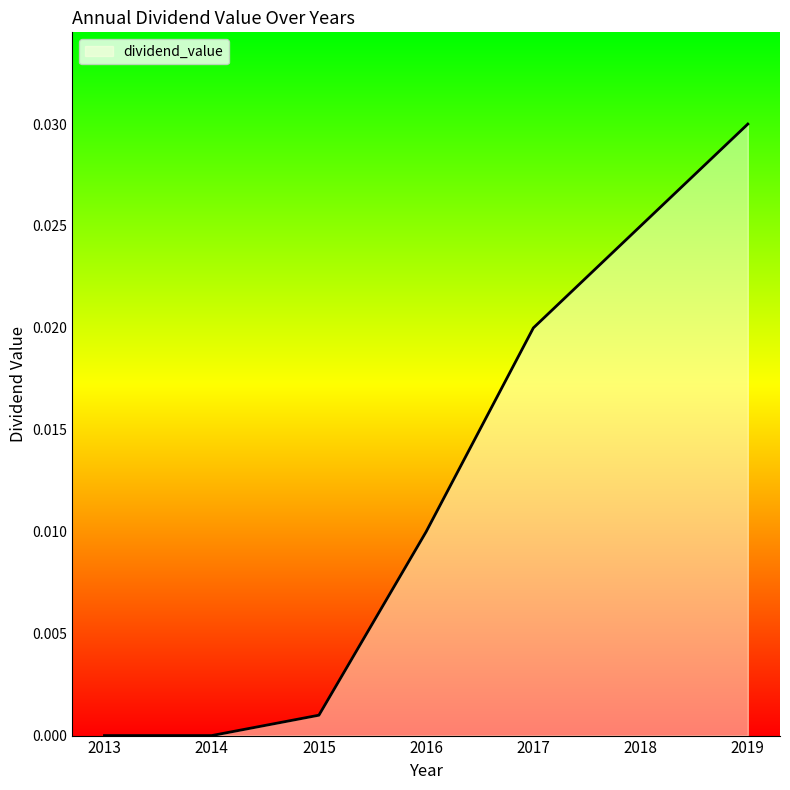

Which has a higher value, 2018 or 2013?

2018